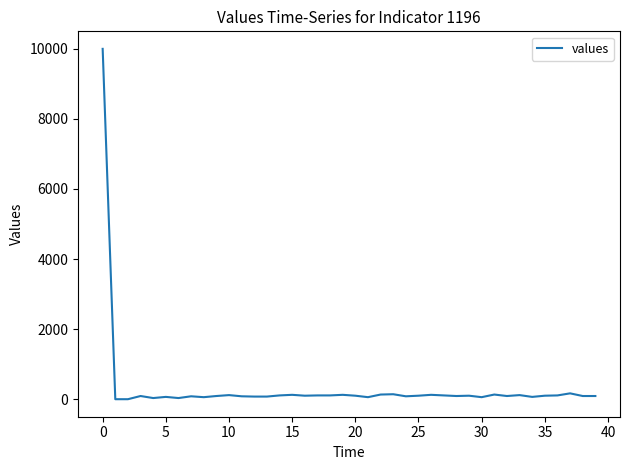

What is the difference between the maximum and minimum values?

10000